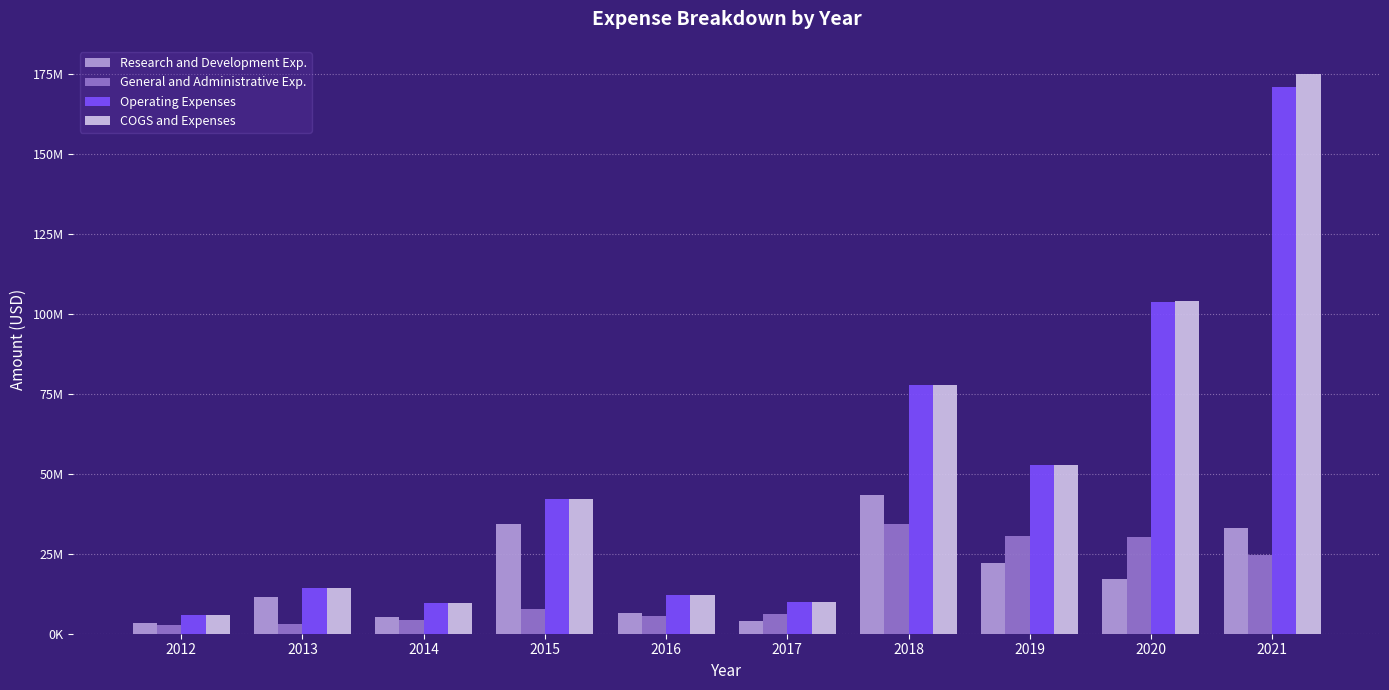

What are all the series names shown in the legend?

Research and Development Exp., General and Administrative Exp., Operating Expenses, COGS and Expenses